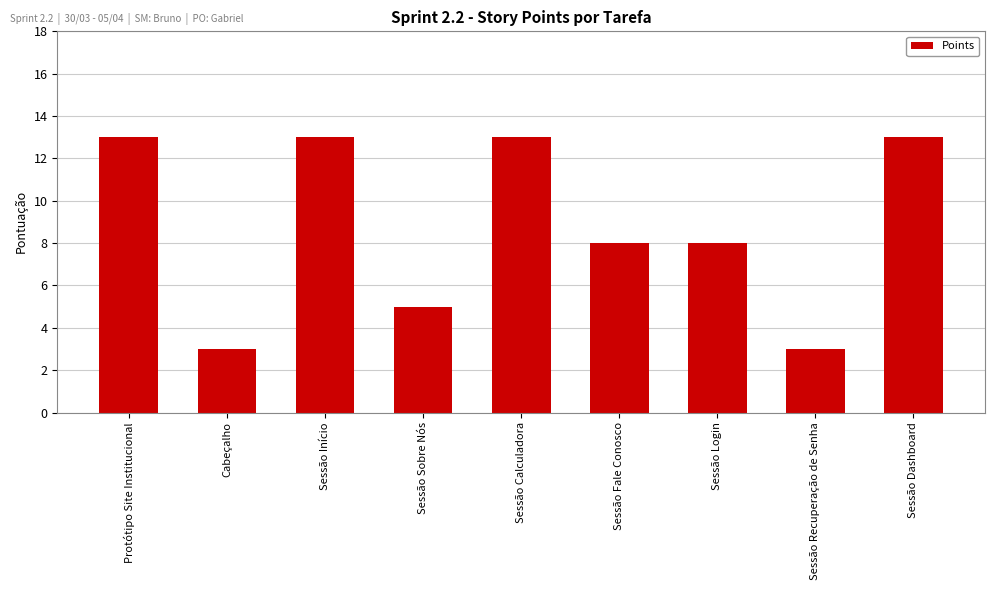

What is the label of the 6th bar from the right?

Sessão Sobre Nós